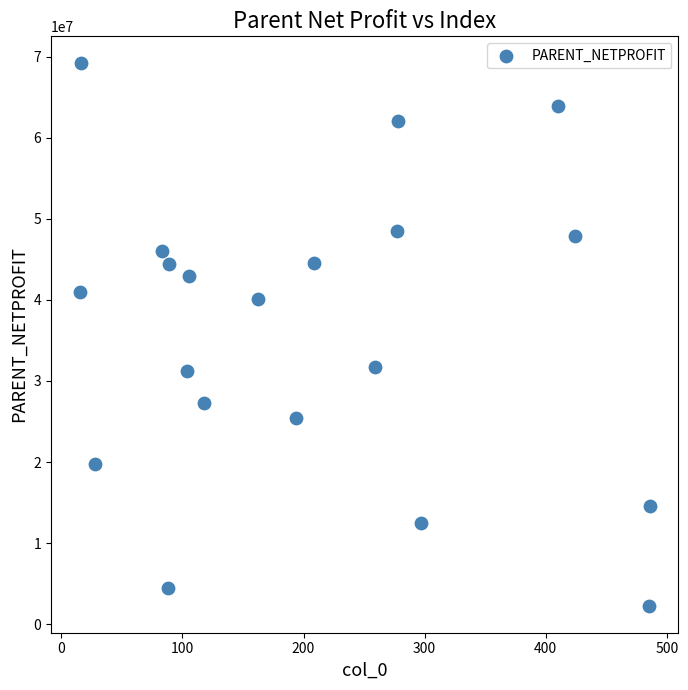

What is the range of X values (max minus min)?

471.0